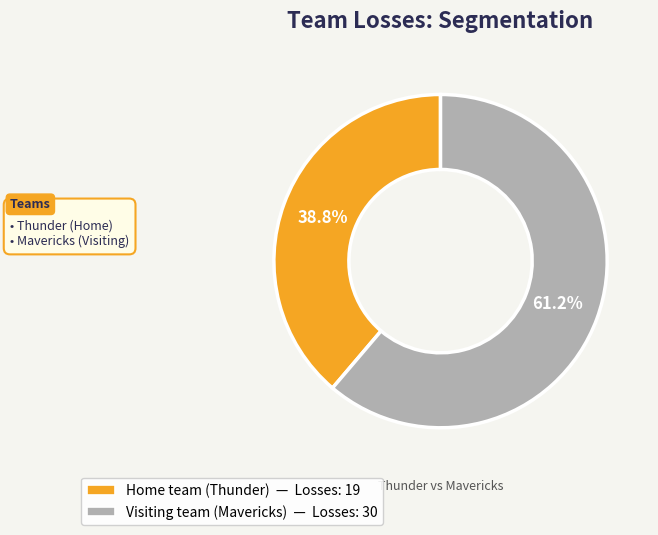

Is it true that Visiting team (Mavericks) is 51% of the pie?

False